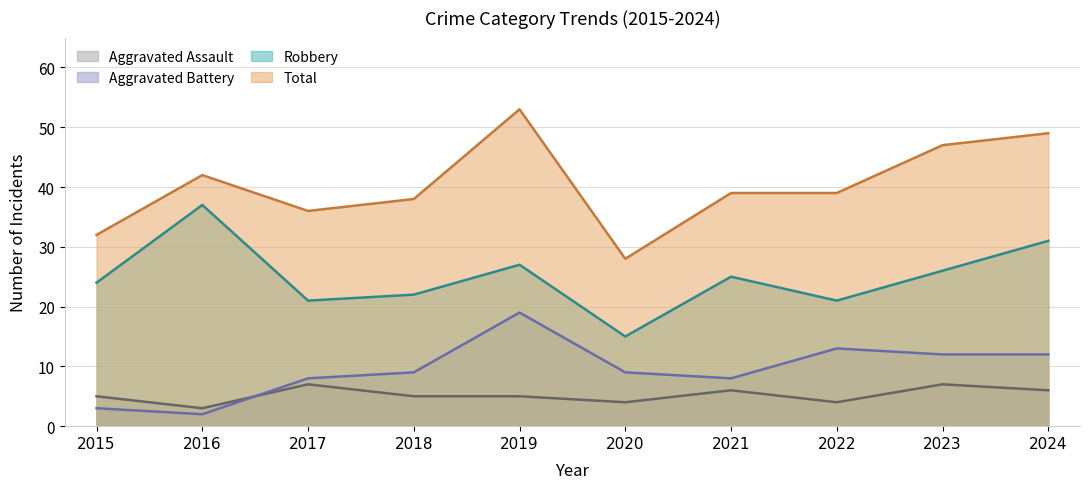

What is the sum of all Aggravated Battery values?

95